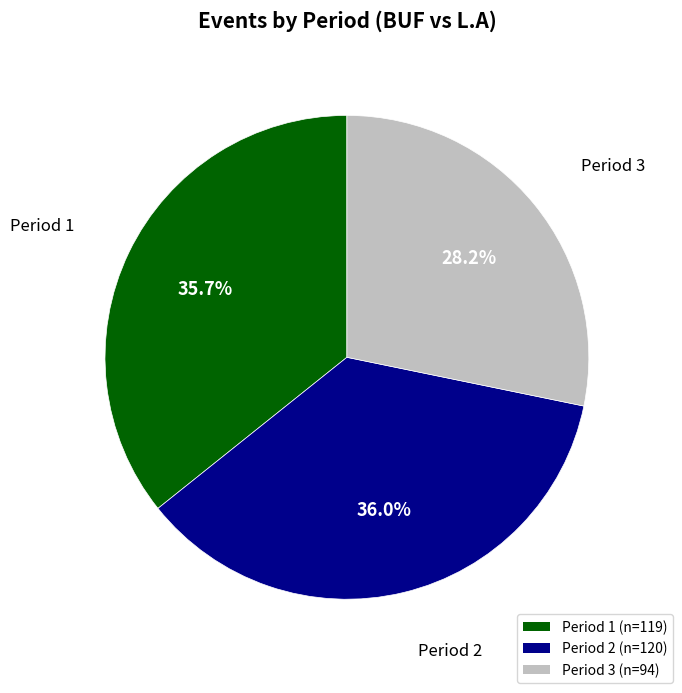

What portion of the pie excludes Period 2?

64.0%